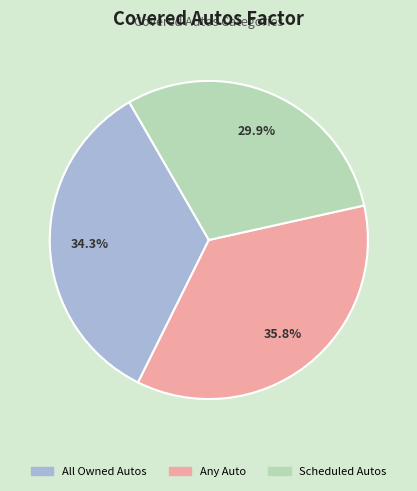

What is the largest slice in the pie chart?

Any Auto